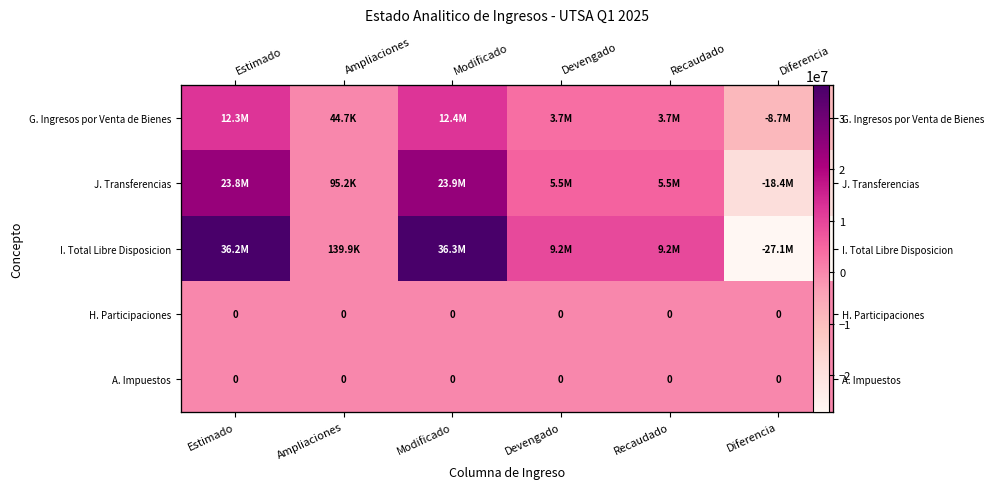

True or false: H. Participaciones has a value of 0.0 at Ampliaciones.

True